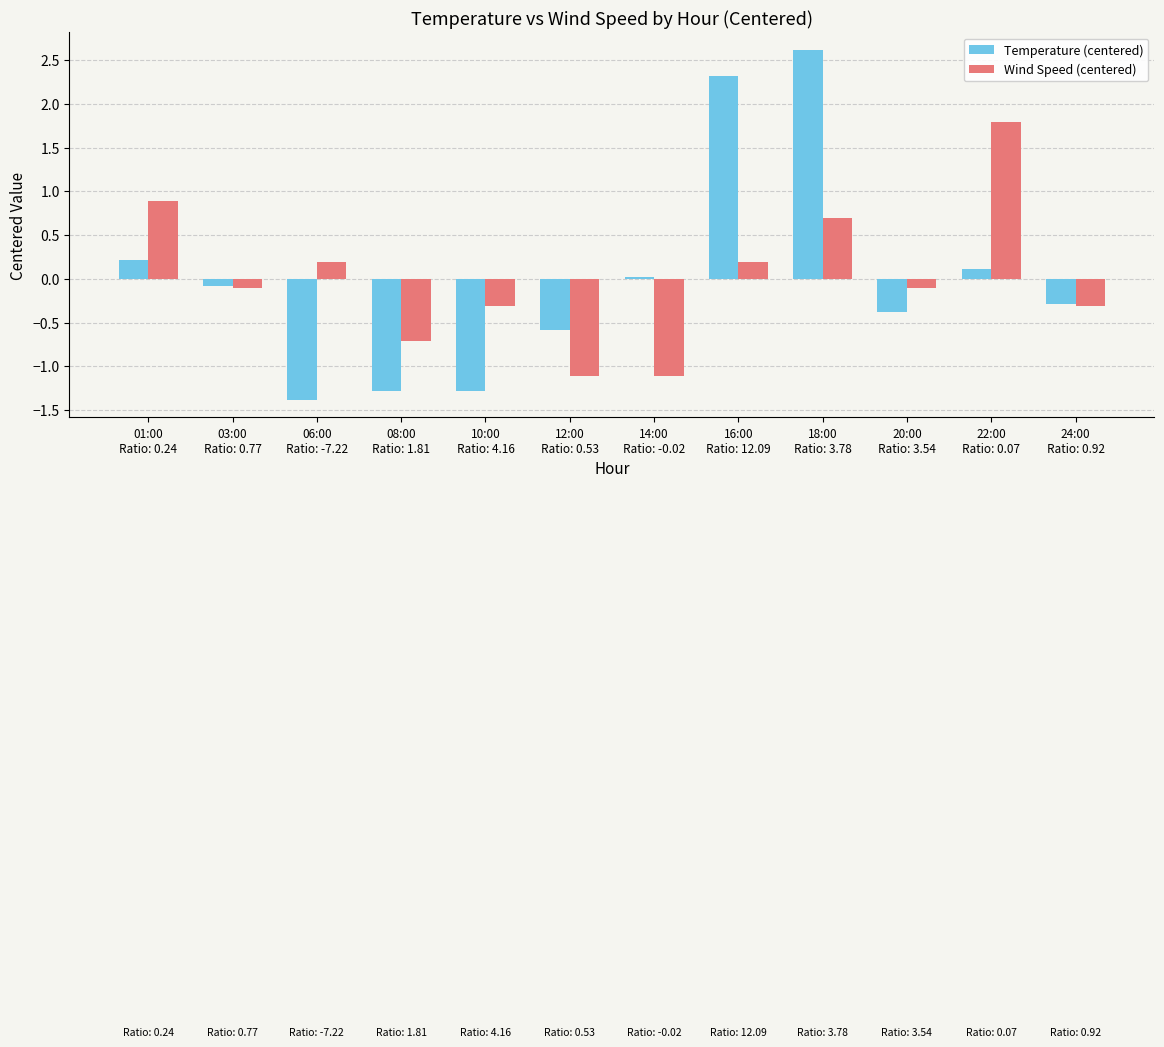

Between 10:00
Ratio: 4.16 and 22:00
Ratio: 0.07, which series saw the biggest shift?

Wind Speed (centered)